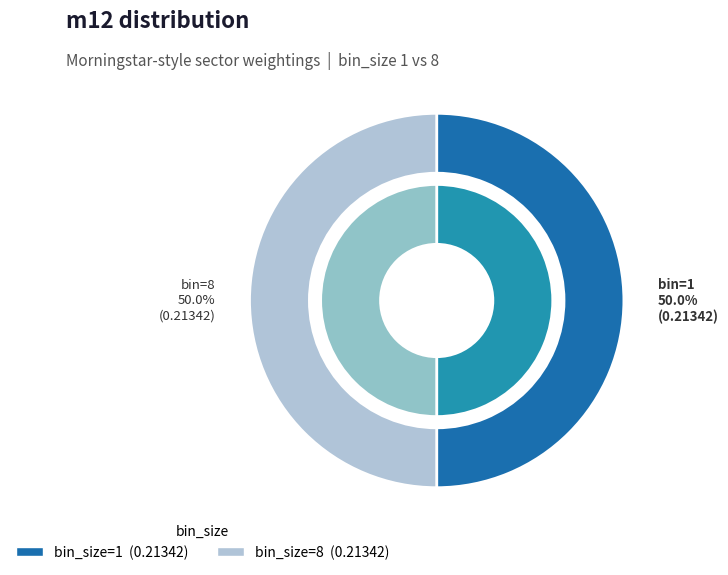

To the nearest percent, what percentage of the pie is 8?

50%